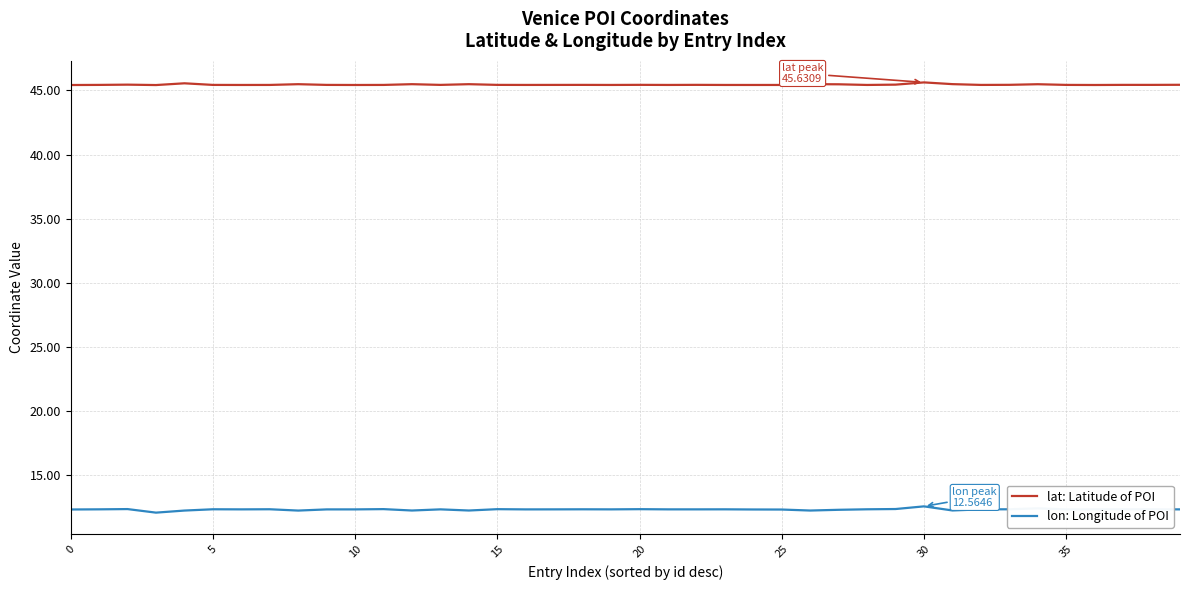

What is the minimum value for lat: Latitude of POI?

45.4